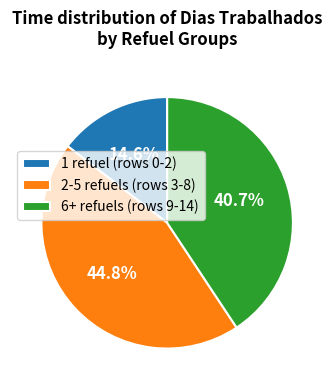

What is the ratio of the value at 6+ refuels (rows 9-14) to the value at 1 refuel (rows 0-2)?

2.8